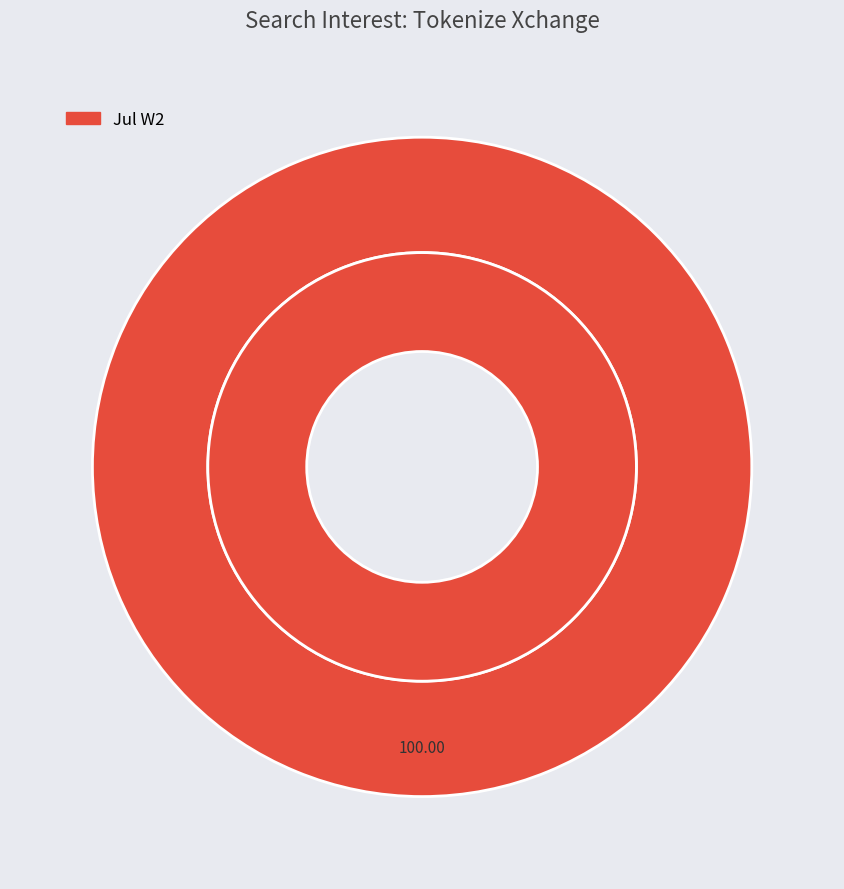

Do 2 and 38 together represent more than half of the pie?

No